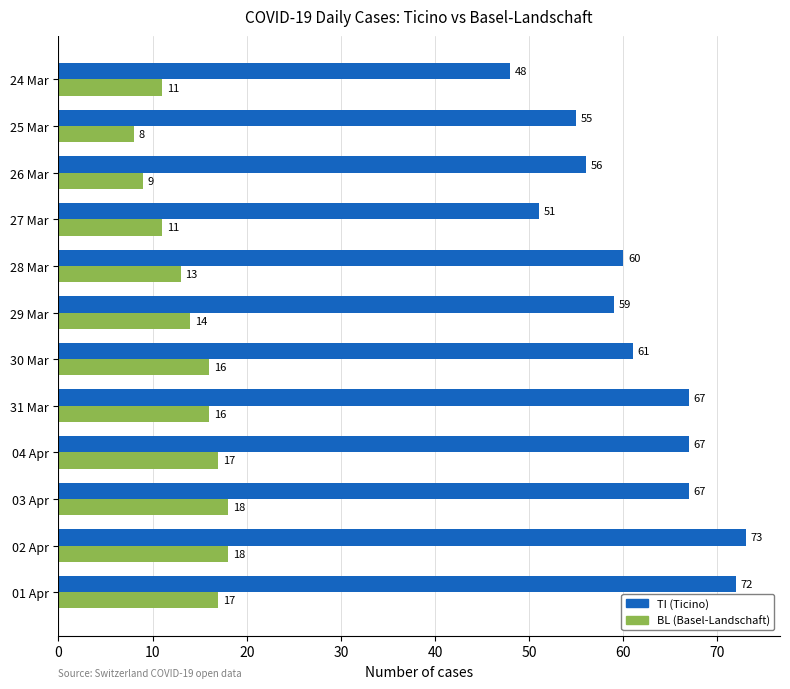

List the series in order of their peak value, lowest first.

BL (Basel-Landschaft), TI (Ticino)